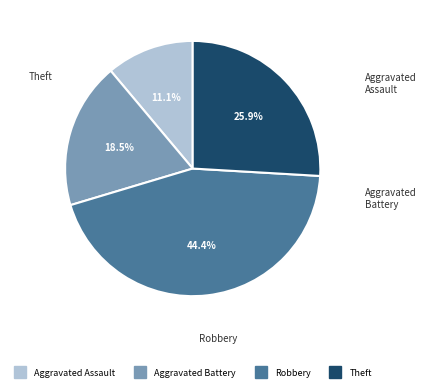

Is there a majority slice in this chart?

No